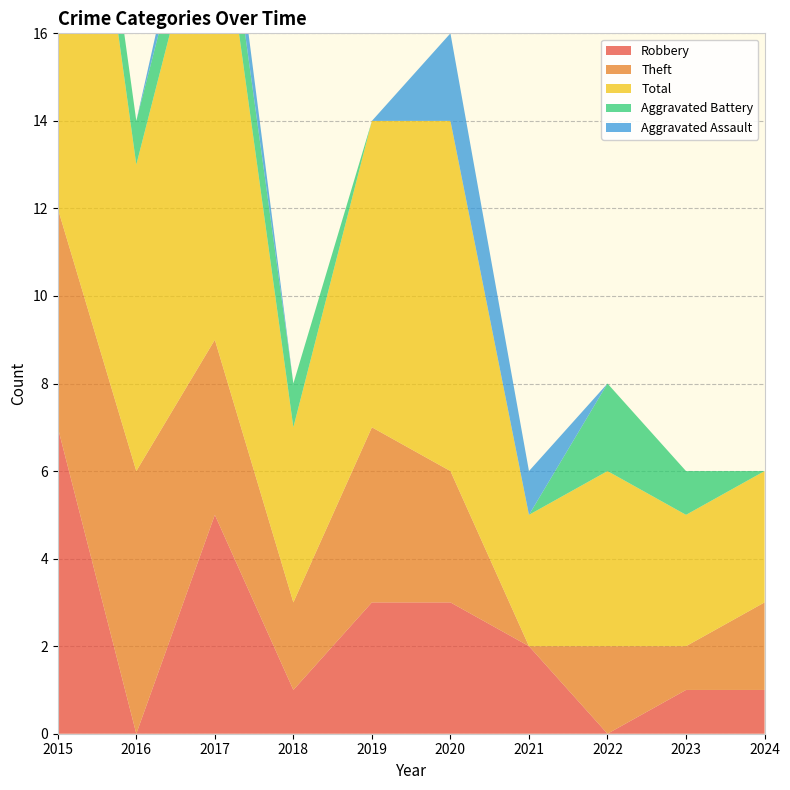

Reading right to left, list all the values displayed in this chart.

Robbery: 2024=1	2023=1	2022=0	2021=2	2020=3	2019=3	2018=1	2017=5	2016=0	2015=7
Theft: 2024=2	2023=1	2022=2	2021=0	2020=3	2019=4	2018=2	2017=4	2016=6	2015=5
Total: 2024=3	2023=3	2022=4	2021=3	2020=8	2019=7	2018=4	2017=11	2016=7	2015=14
Aggravated Battery: 2024=0	2023=1	2022=2	2021=0	2020=0	2019=0	2018=1	2017=1	2016=1	2015=1
Aggravated Assault: 2024=0	2023=0	2022=0	2021=1	2020=2	2019=0	2018=0	2017=1	2016=0	2015=0